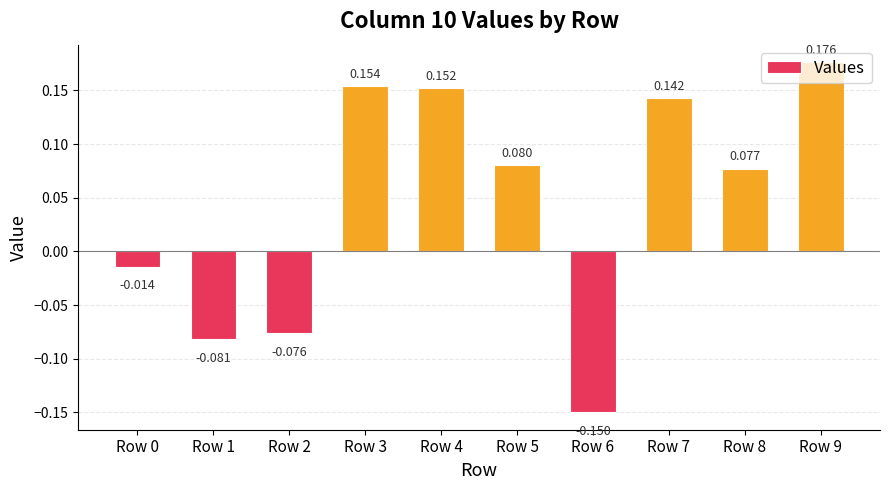

At which label does the data first exceed 0?

Row 3